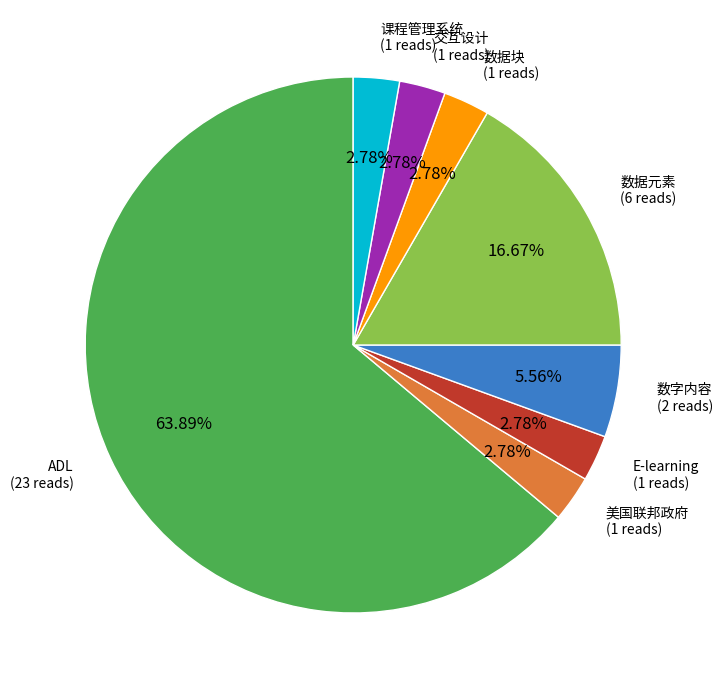

Is it true that 数字内容 is 6% of the pie?

True